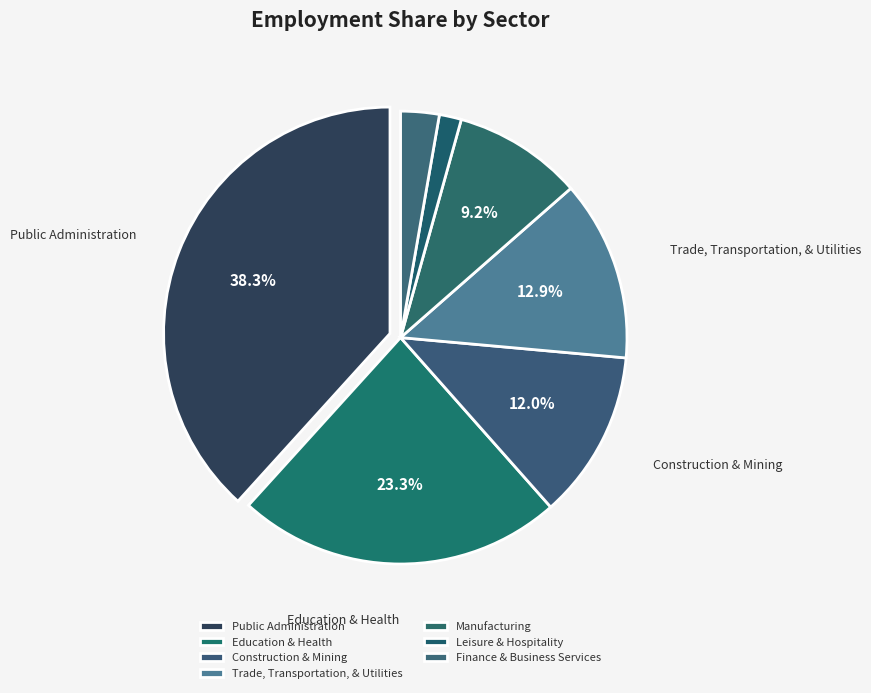

How many segments does this pie chart have?

7